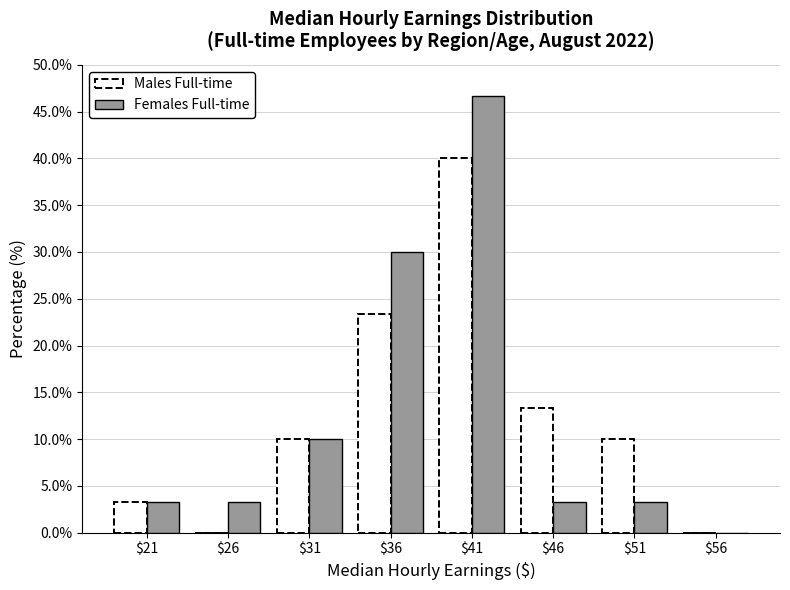

At which category is the sum across all series the highest?

$41